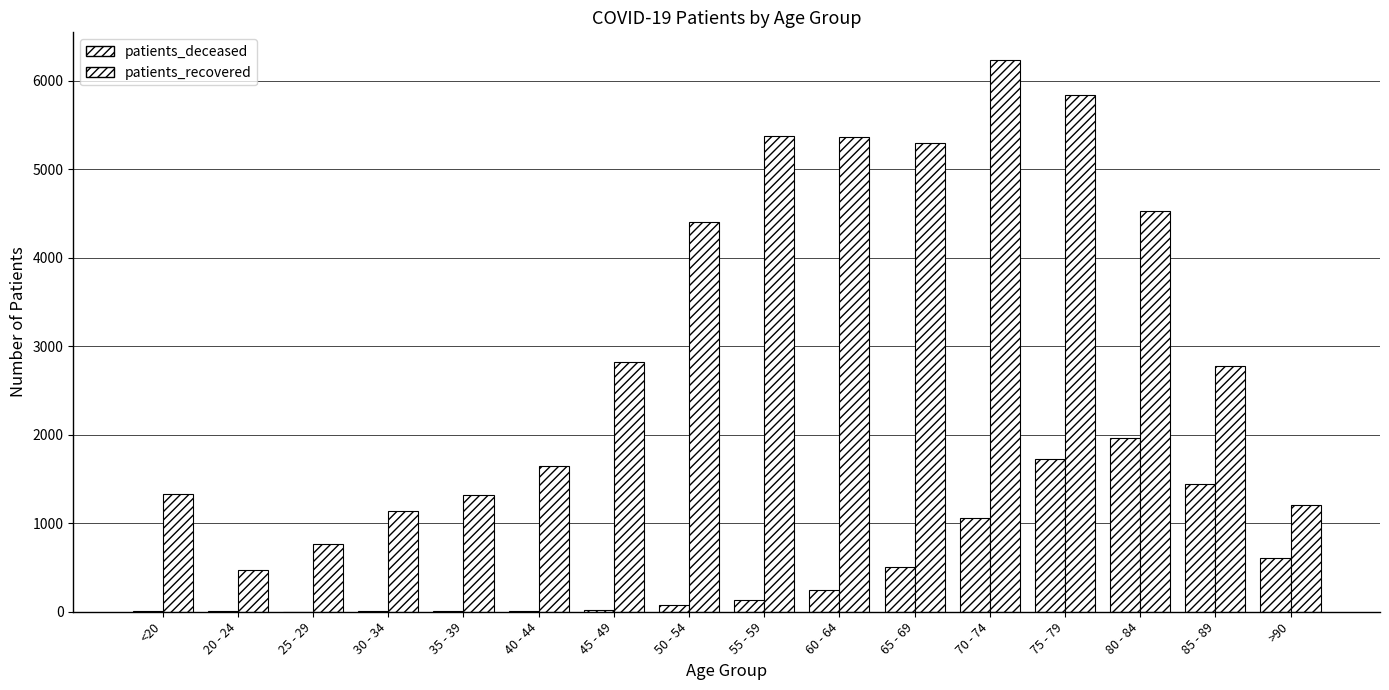

How many distinct data groups are displayed?

2